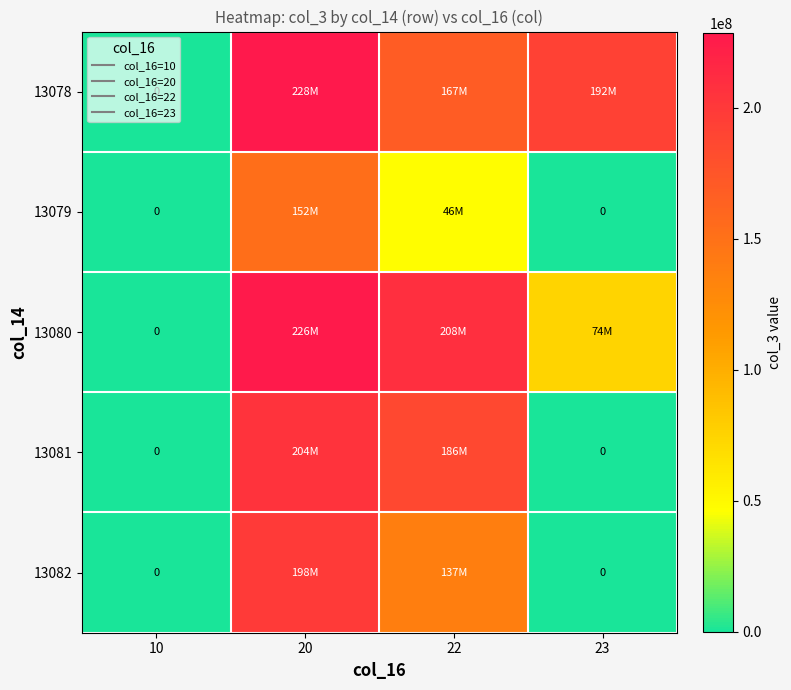

At which label is 13082 closest to 99428444?

22